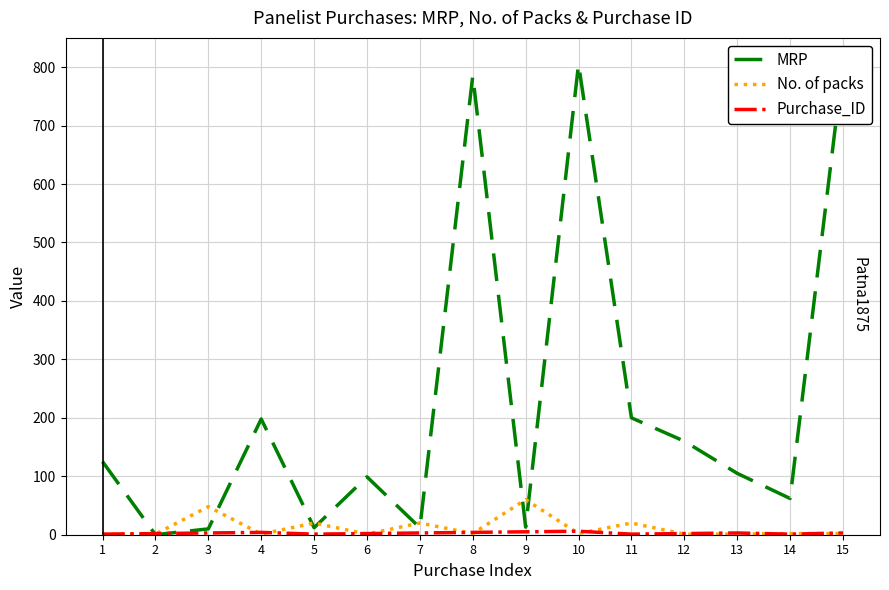

What is the maximum value for MRP?

805